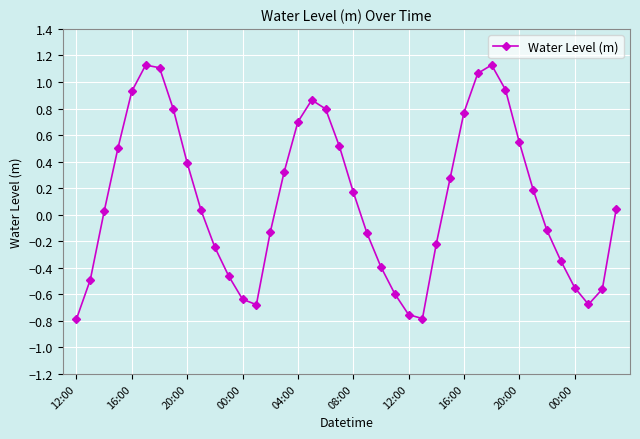

How many points are higher than both their immediate neighbors (excluding endpoints)?

3